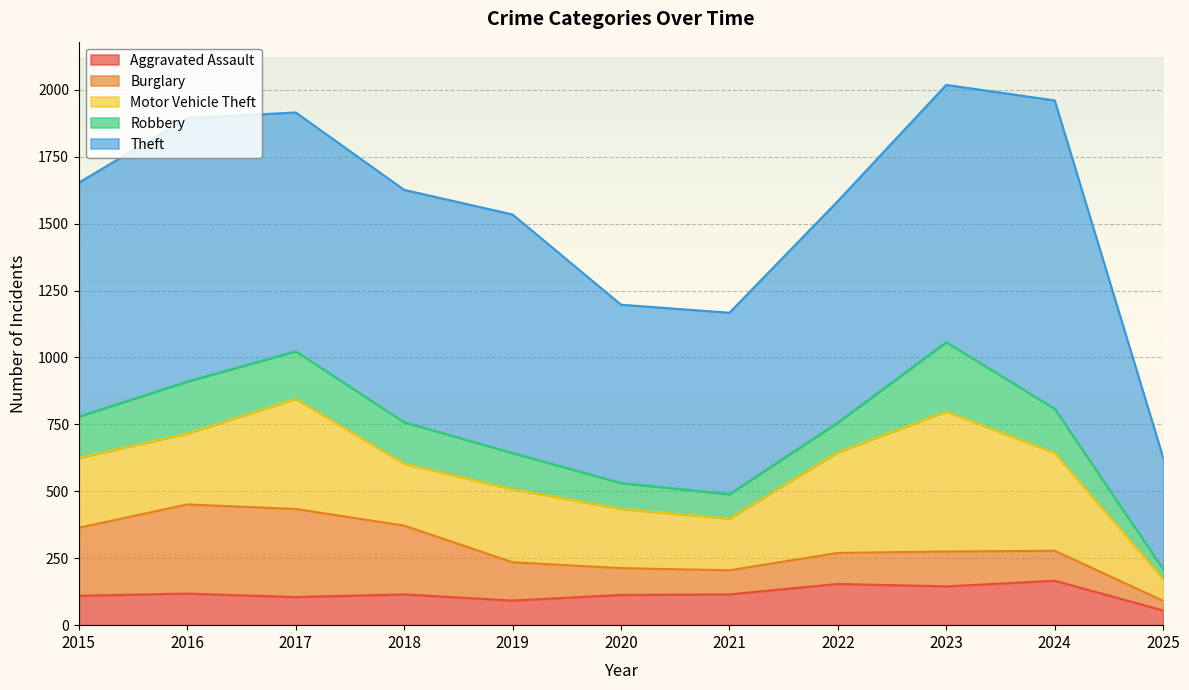

What is the difference between the second highest and second lowest values in the Aggravated Assault series?

62